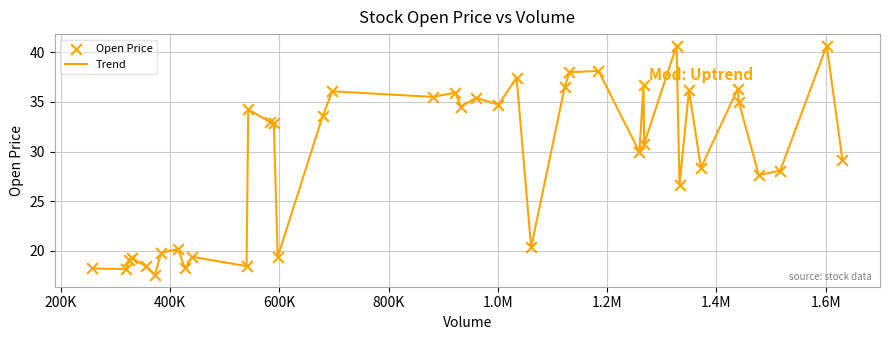

What is the greatest value displayed?

40.7